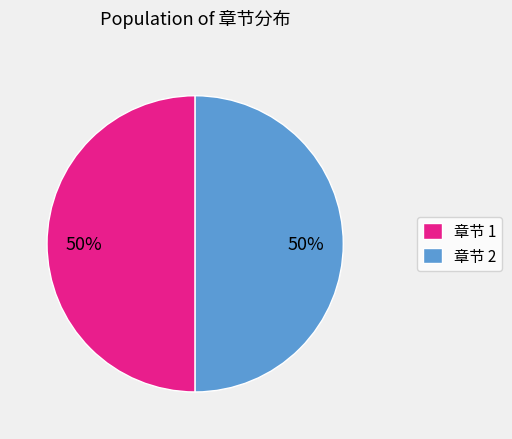

The 章节 2 slice represents 50% of the pie. True or false?

True